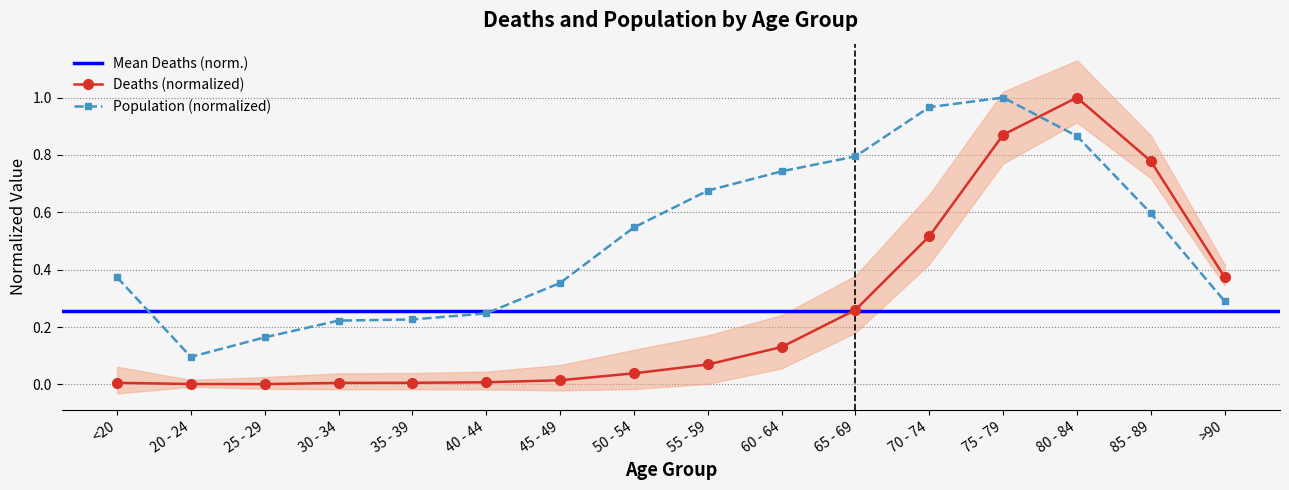

At 25 - 29, list the series in order from smallest to largest.

Deaths, Population